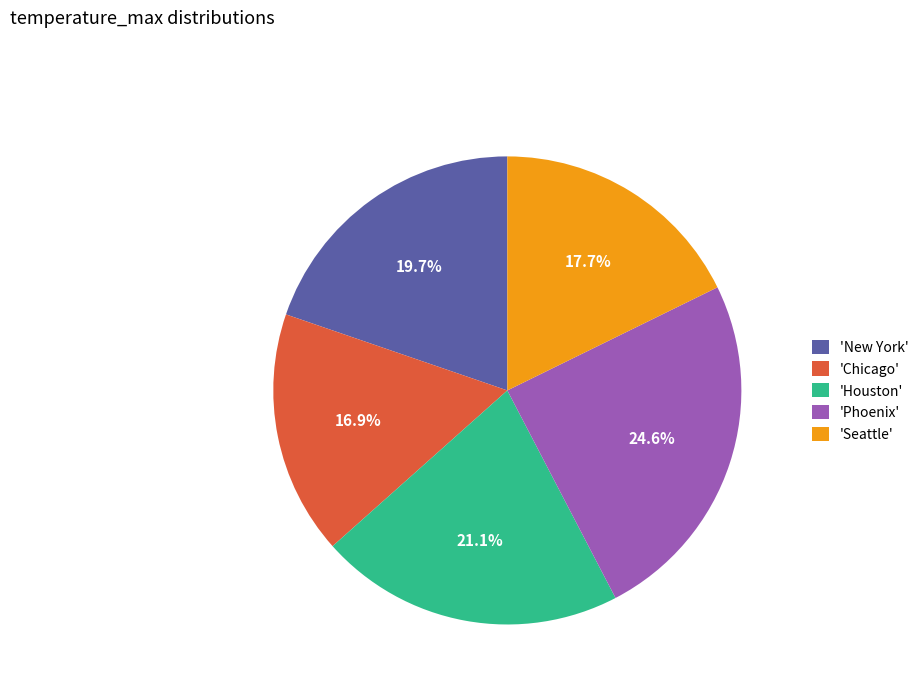

Count the number of slices in the pie.

5